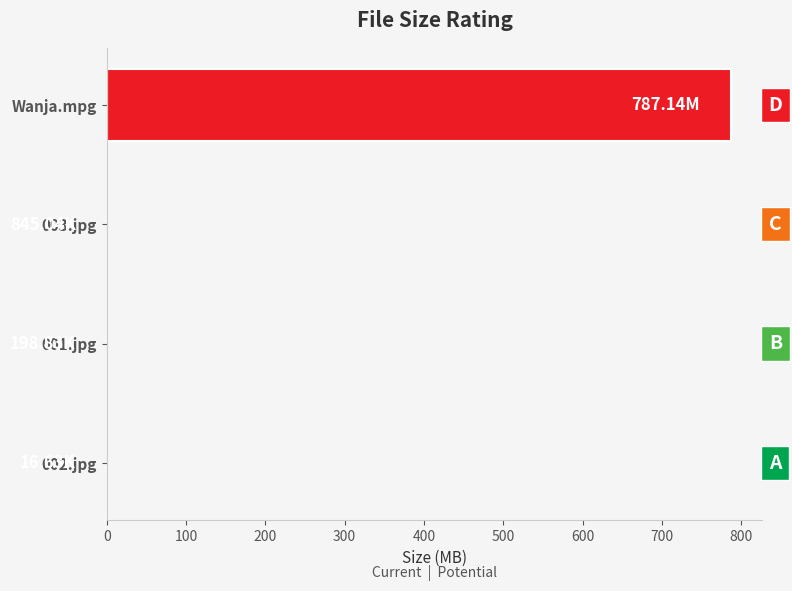

Which label corresponds to the largest value in the chart?

Wanja.mpg